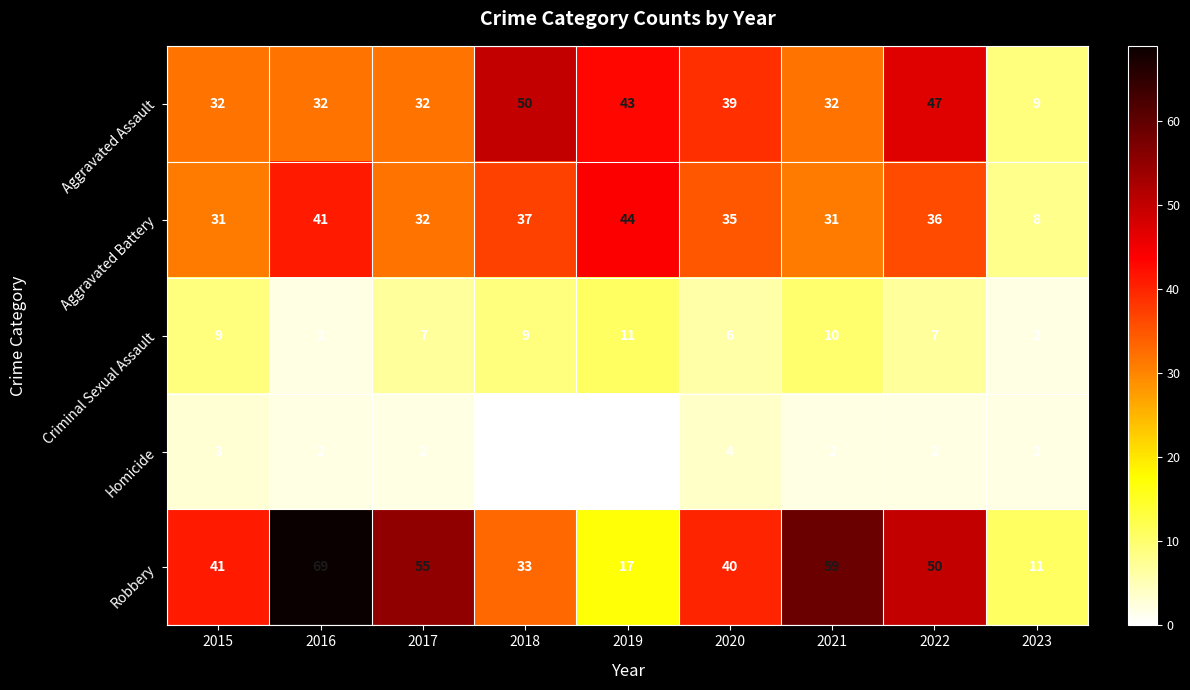

At which label does Robbery reach its peak?

2016